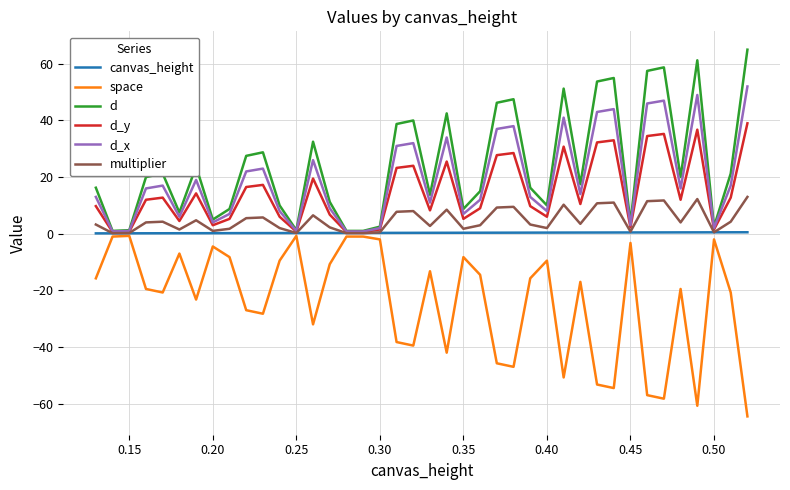

What is the maximum value for d?

65.0